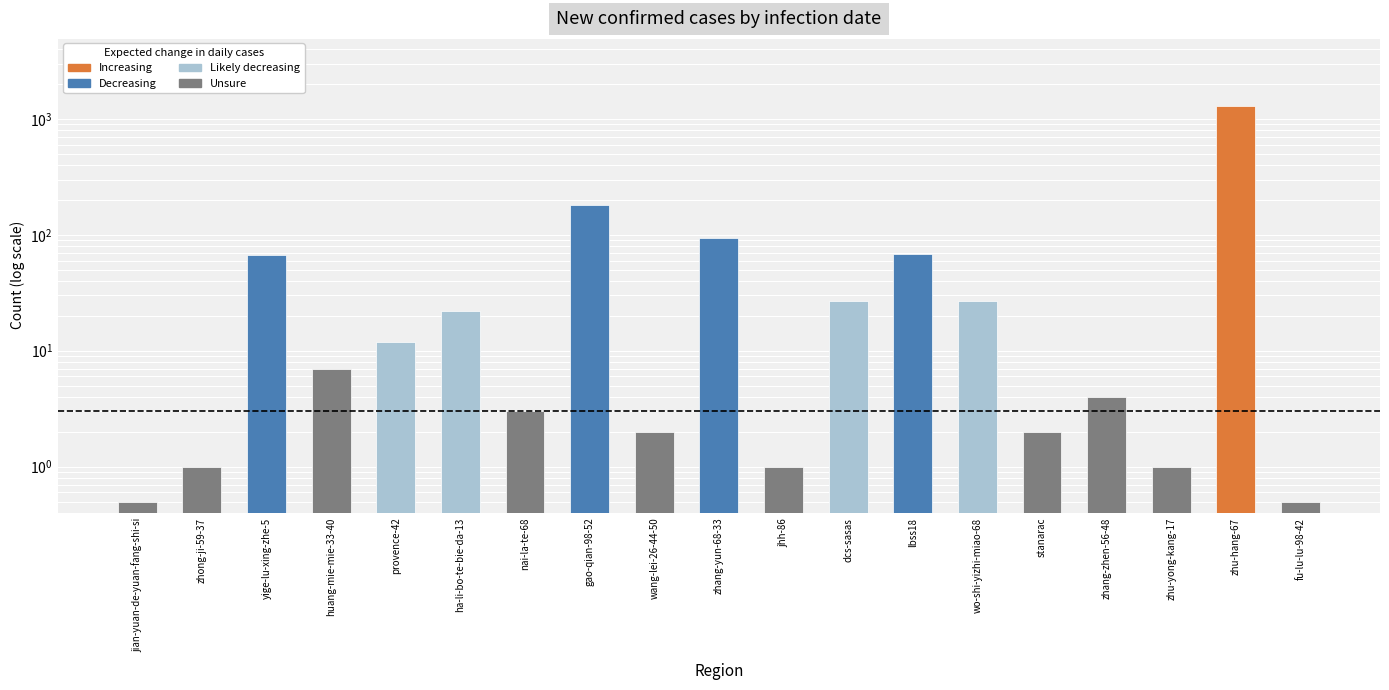

Reading left to right, extract all data points from this chart.

jian-yuan-de-yuan-fang-shi-si=0.5	zhong-ji-59-37=1.0	yige-lu-xing-zhe-5=67.0	huang-mie-mie-33-40=7.0	provence-42=12.0	ha-li-bo-te-bie-da-13=22.0	nai-la-te-68=3.0	gao-qian-98-52=182.0	wang-lei-26-44-50=2.0	zhang-yun-68-33=94.0	jhh-86=1.0	dcs-sasas=27.0	lbss18=69.0	wo-shi-yizhi-miao-68=27.0	stanarac=2.0	zhang-zhen-56-48=4.0	zhu-yong-kang-17=1.0	zhu-hang-67=1287.0	fu-lu-lu-98-42=0.5